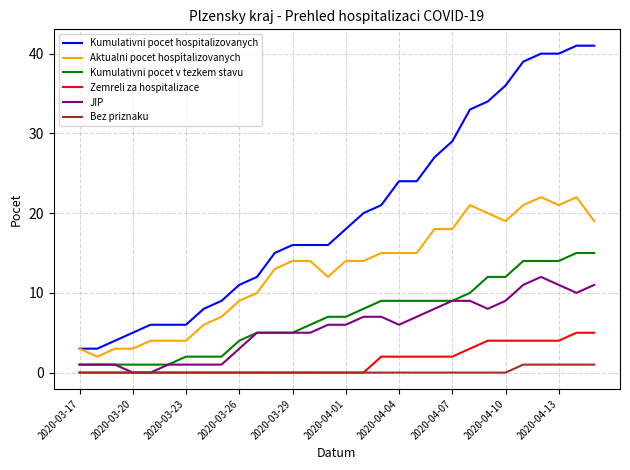

Which series has the widest spread of values?

Kumulativni pocet hospitalizovanych